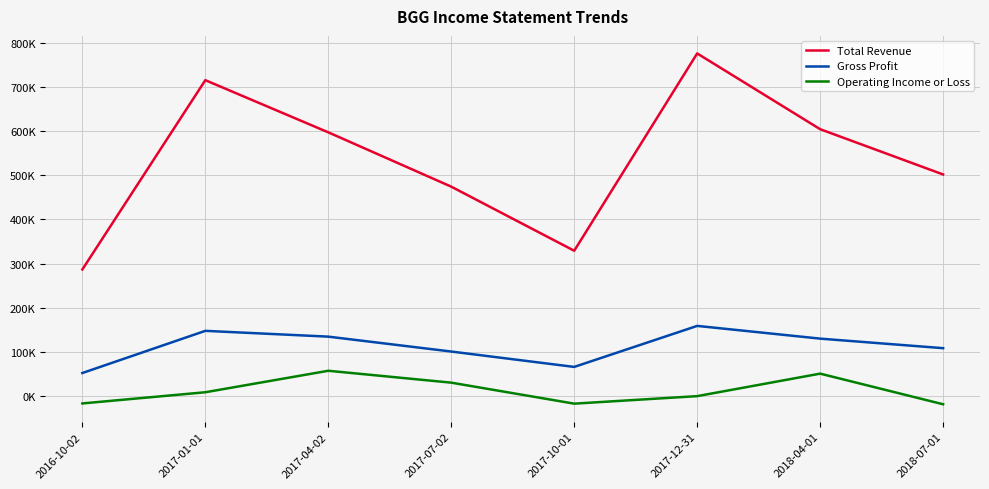

Is this an area chart (filled region under the line)?

No